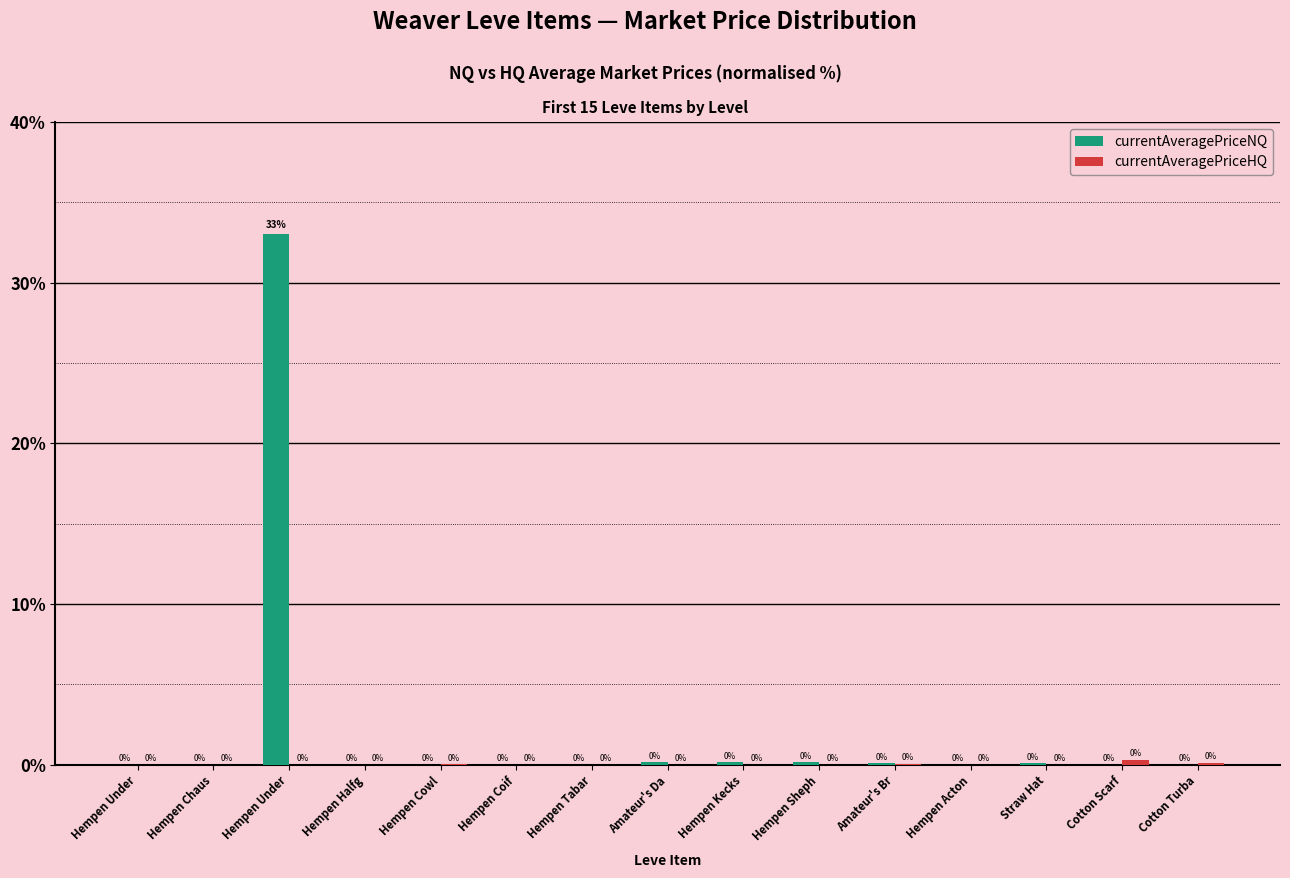

Reading left to right, extract all data points from this chart.

currentAveragePriceNQ: Hempen Under=0.0	Hempen Chaus=0.0	Hempen Under=33.0	Hempen Halfg=0.0	Hempen Cowl=0.0	Hempen Coif=0.0	Hempen Tabar=0.0	Amateur's Da=0.1	Hempen Kecks=0.1	Hempen Sheph=0.1	Amateur's Br=0.1	Hempen Acton=0.0	Straw Hat=0.1	Cotton Scarf=0.0	Cotton Turba=0.0
currentAveragePriceHQ: Hempen Under=0.0	Hempen Chaus=0.0	Hempen Under=0.0	Hempen Halfg=0.0	Hempen Cowl=0.0	Hempen Coif=0.0	Hempen Tabar=0.0	Amateur's Da=0.0	Hempen Kecks=0.0	Hempen Sheph=0.0	Amateur's Br=0.1	Hempen Acton=0.0	Straw Hat=0.0	Cotton Scarf=0.3	Cotton Turba=0.1